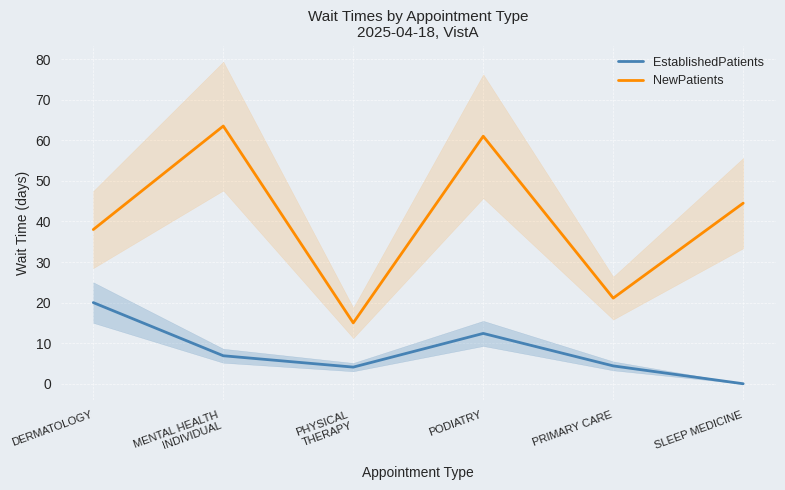

What is the value of the EstablishedPatients point at the 3rd from the left?

4.1